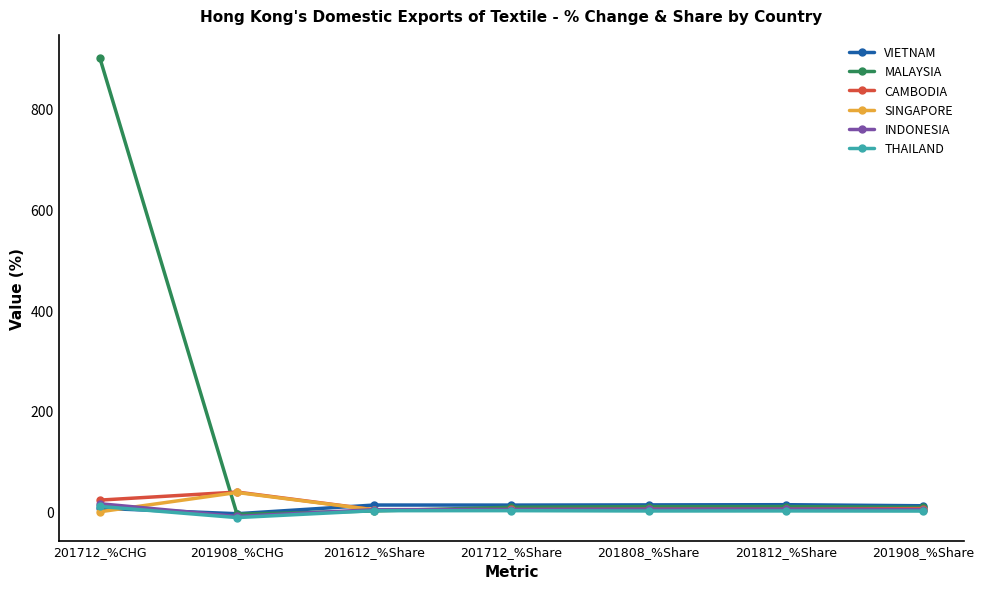

In THAILAND, how many points are higher than both neighbors (excluding endpoints)?

2